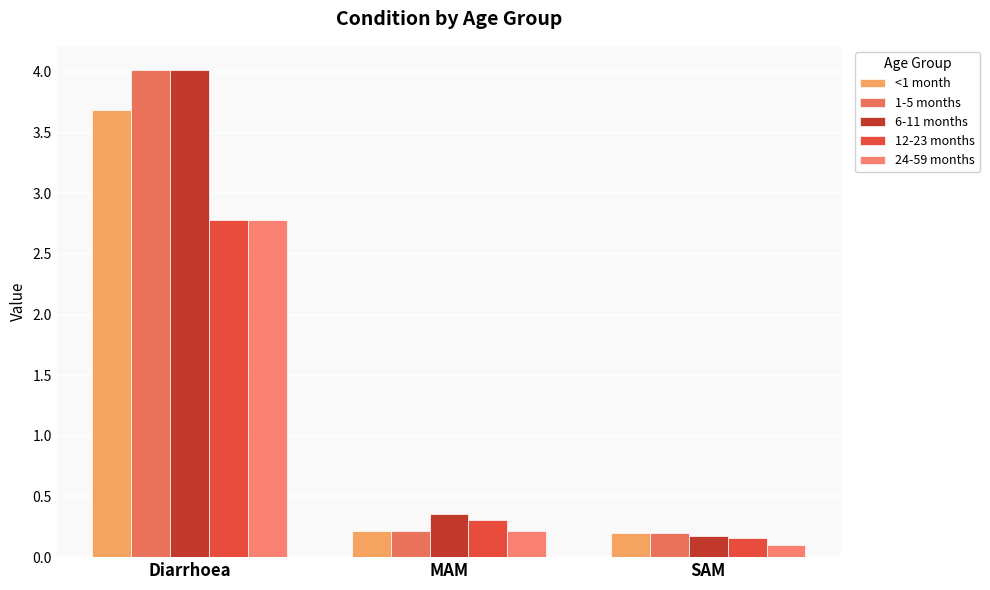

Which series has the largest total across all categories?

6-11 months